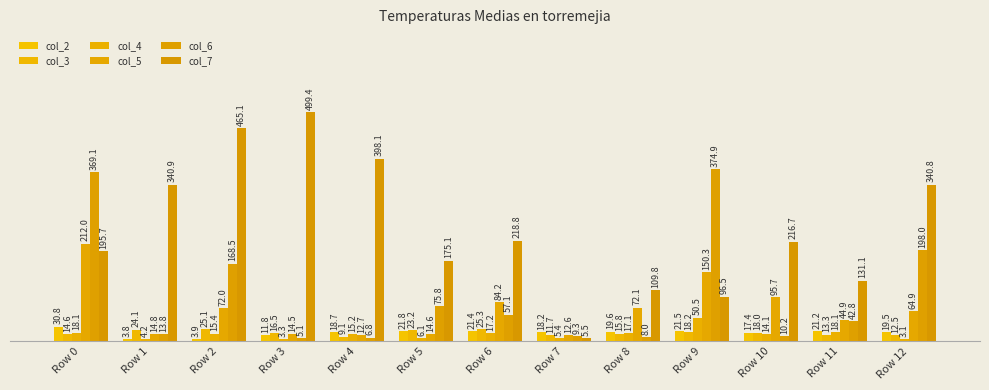

Reading right to left, extract all data points from this chart.

col_2: Row 12=19510	Row 11=21230	Row 10=17440	Row 9=21520	Row 8=19640	Row 7=18230	Row 6=21380	Row 5=21770	Row 4=18670	Row 3=11840	Row 2=3910	Row 1=3820	Row 0=30800
col_3: Row 12=12530	Row 11=13260	Row 10=17960	Row 9=18220	Row 8=15770	Row 7=11690	Row 6=25320	Row 5=23200	Row 4=9090	Row 3=16530	Row 2=25150	Row 1=24080	Row 0=14610
col_4: Row 12=3110	Row 11=18090	Row 10=14120	Row 9=50470	Row 8=17150	Row 7=5410	Row 6=17210	Row 5=6110	Row 4=15240	Row 3=3310	Row 2=15370	Row 1=4170	Row 0=18050
col_5: Row 12=64870	Row 11=44850	Row 10=95690	Row 9=150310	Row 8=72070	Row 7=12620	Row 6=84250	Row 5=14610	Row 4=12670	Row 3=14500	Row 2=71970	Row 1=14810	Row 0=211970
col_6: Row 12=197990	Row 11=42790	Row 10=10200	Row 9=374850	Row 8=8030	Row 7=9330	Row 6=57130	Row 5=75770	Row 4=6810	Row 3=5140	Row 2=168520	Row 1=13820	Row 0=369060
col_7: Row 12=340750	Row 11=131080	Row 10=216680	Row 9=96490	Row 8=109840	Row 7=5550	Row 6=218840	Row 5=175100	Row 4=398100	Row 3=499420	Row 2=465060	Row 1=340920	Row 0=195670